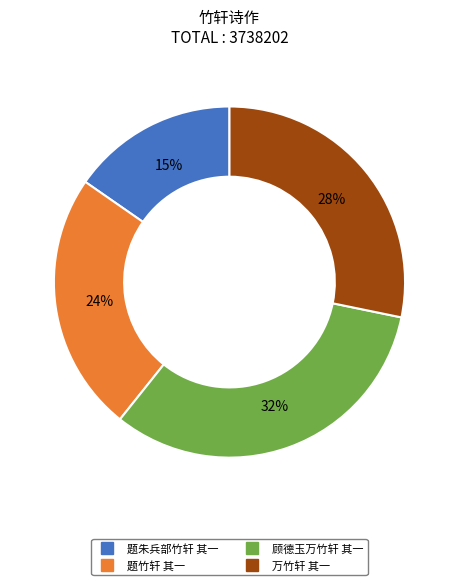

What is the smallest slice in the pie chart?

题朱兵部竹轩 其一